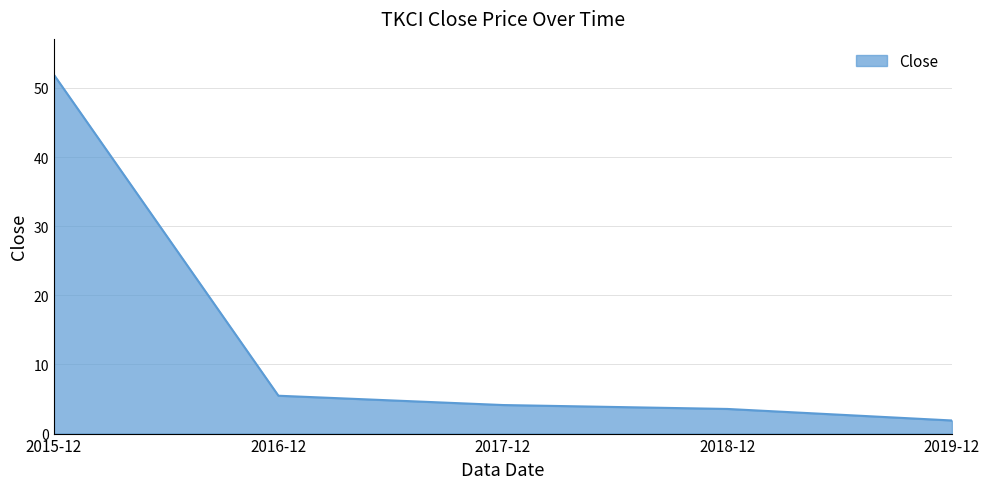

What is the change in value from 2017-12 to 2019-12?

-2.2